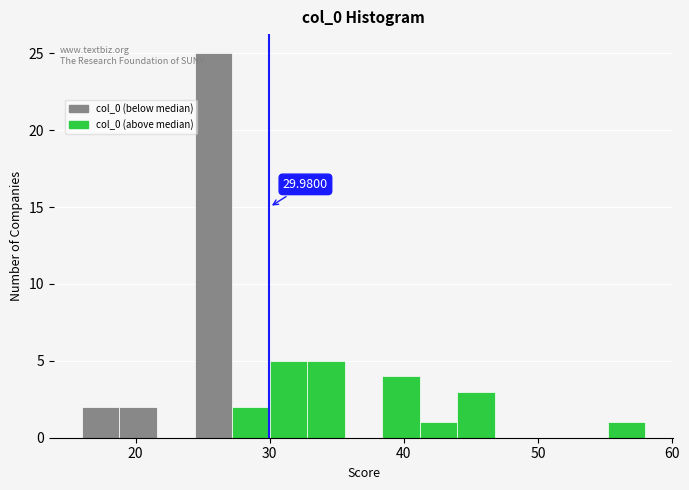

Around what value on the x-axis is the tallest bar? Give the approximate position of its centre, as read against the axis.

26